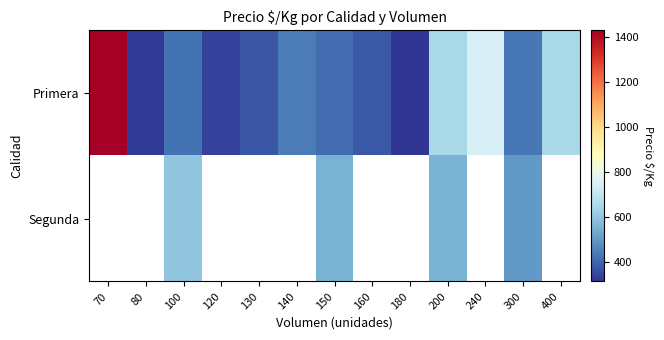

List the labels in order of Primera value, smallest first.

180, 80, 120, 130, 160, 150, 100, 300, 140, 200, 400, 240, 70